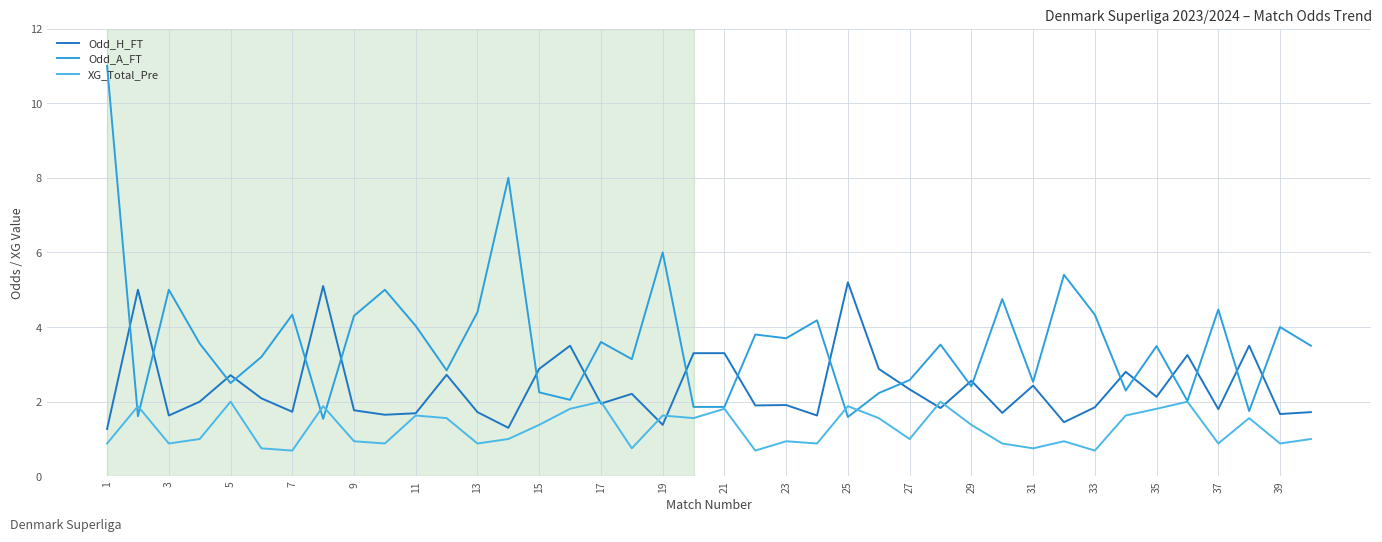

Which series has the largest total across all categories?

Odd_A_FT